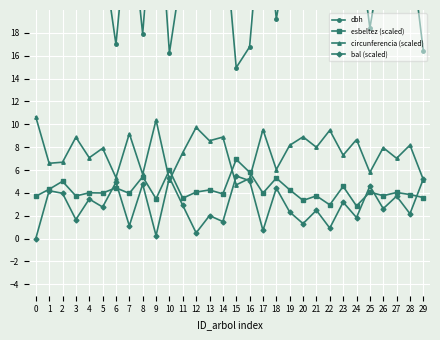

True or false: bal (scaled) and dbh intersect in this chart.

False